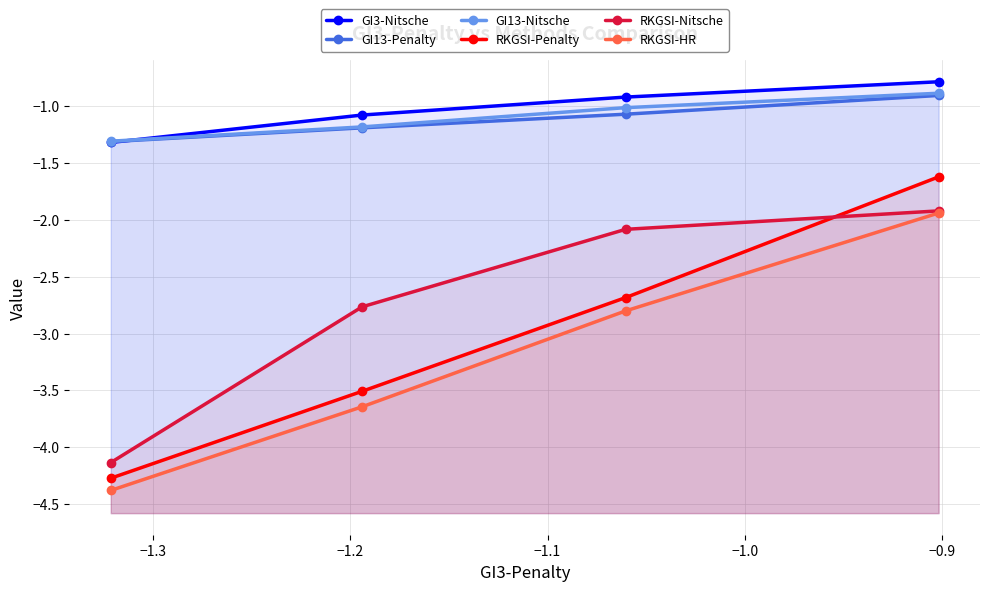

True or false: GI3-Nitsche has a value of -1.3 at −1.3.

False